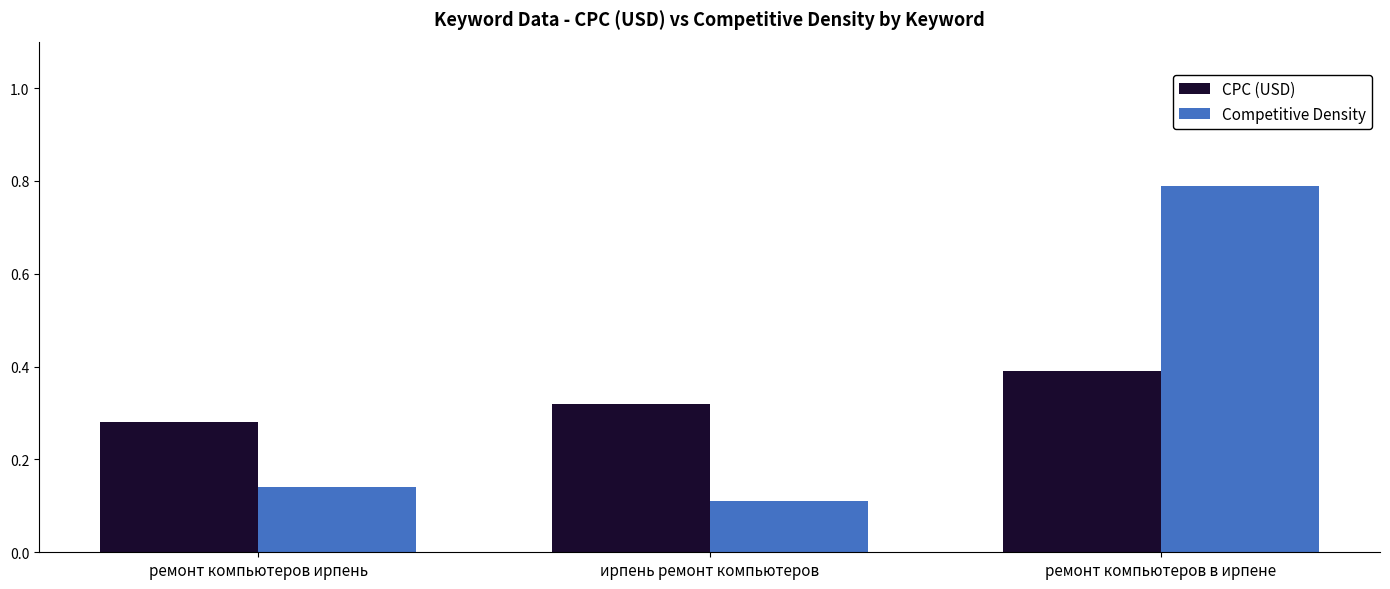

Which category has the lowest value across all series?

ирпень ремонт компьютеров